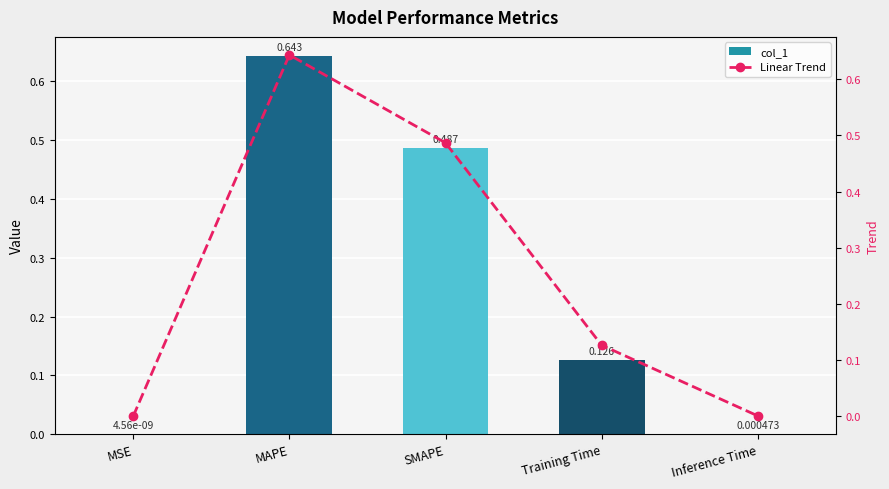

What is the sum of all Linear Trend values?

1.3